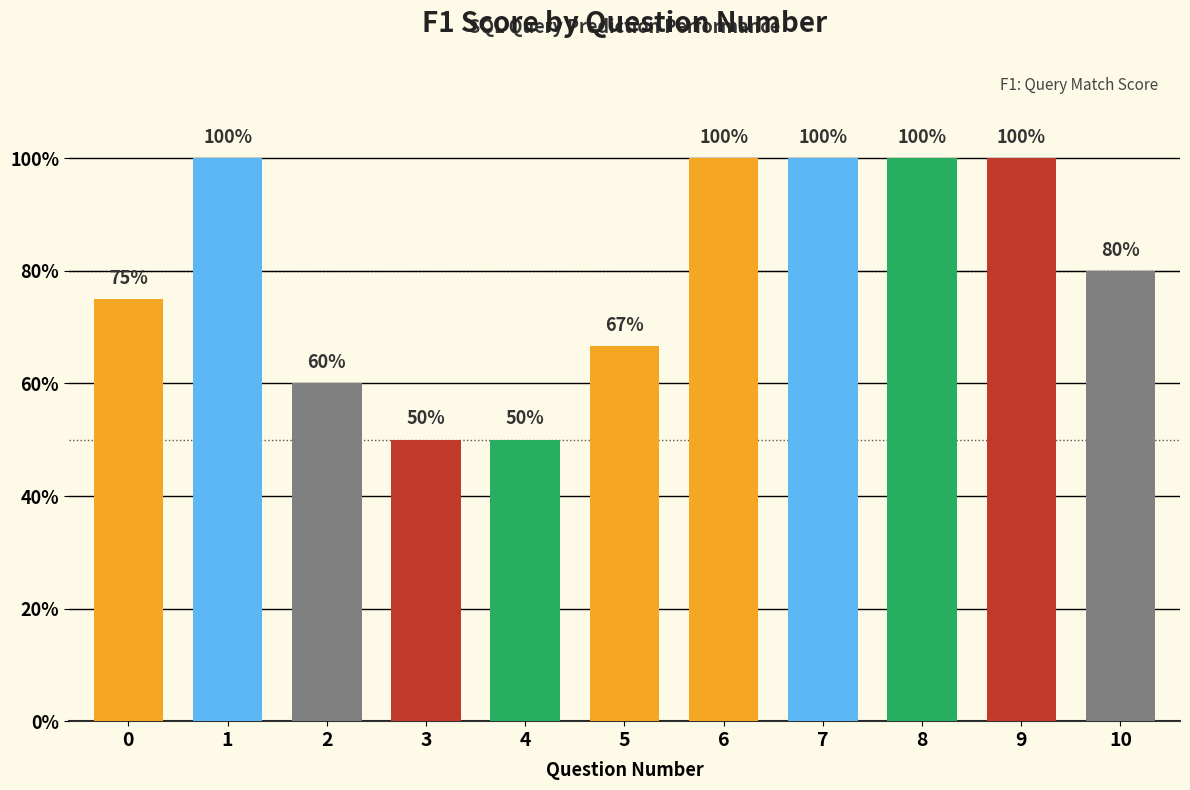

Are the bars horizontal?

No